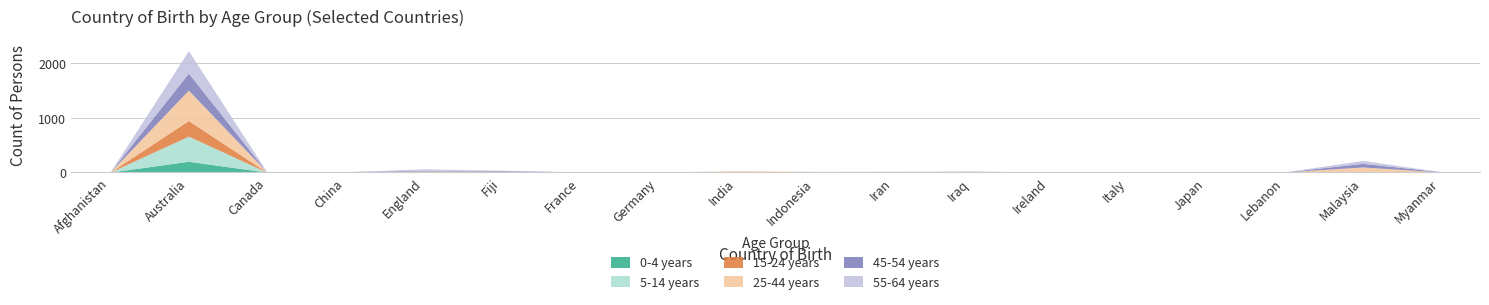

True or false: 0-4 years and 25-44 years intersect in this chart.

False